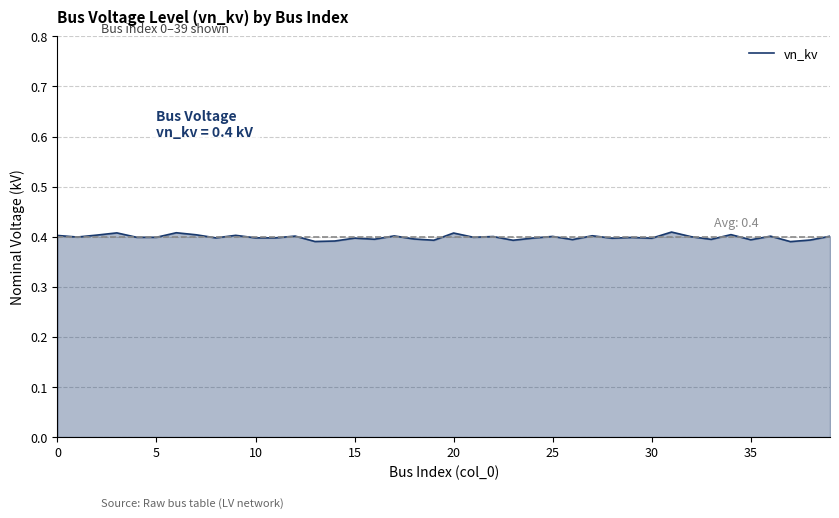

Does the chart have visible grid lines?

Yes